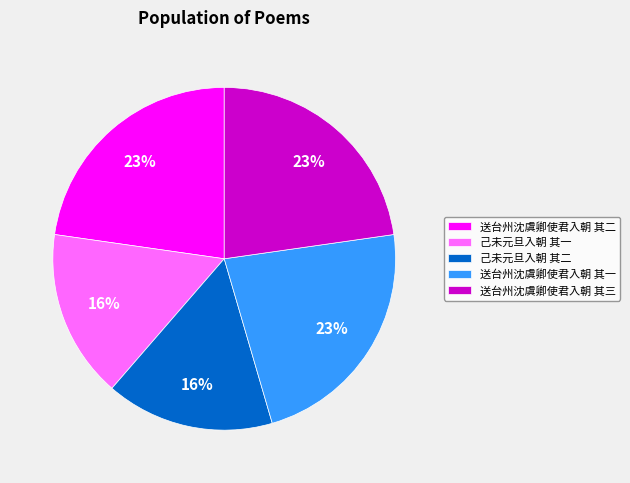

Do 送台州沈虞卿使君入朝 其一 and 送台州沈虞卿使君入朝 其二 together represent more than half of the pie?

No